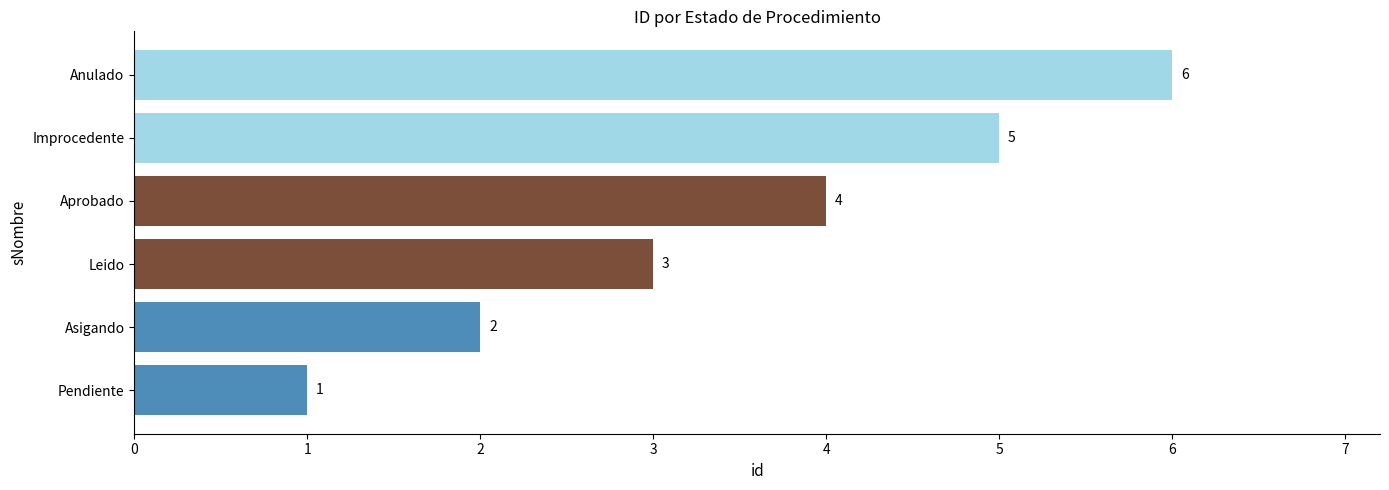

Rank the categories by value from lowest to highest.

Pendiente, Asigando, Leido, Aprobado, Improcedente, Anulado